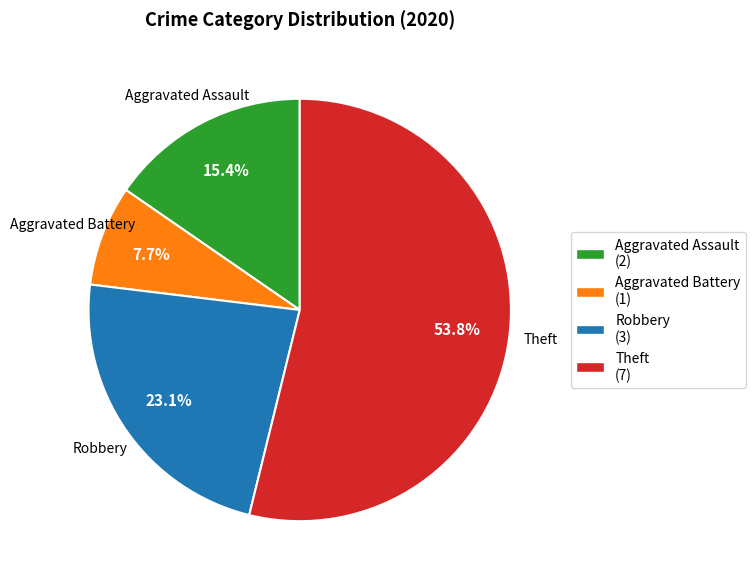

Between Aggravated Assault and Theft, which is larger?

Theft